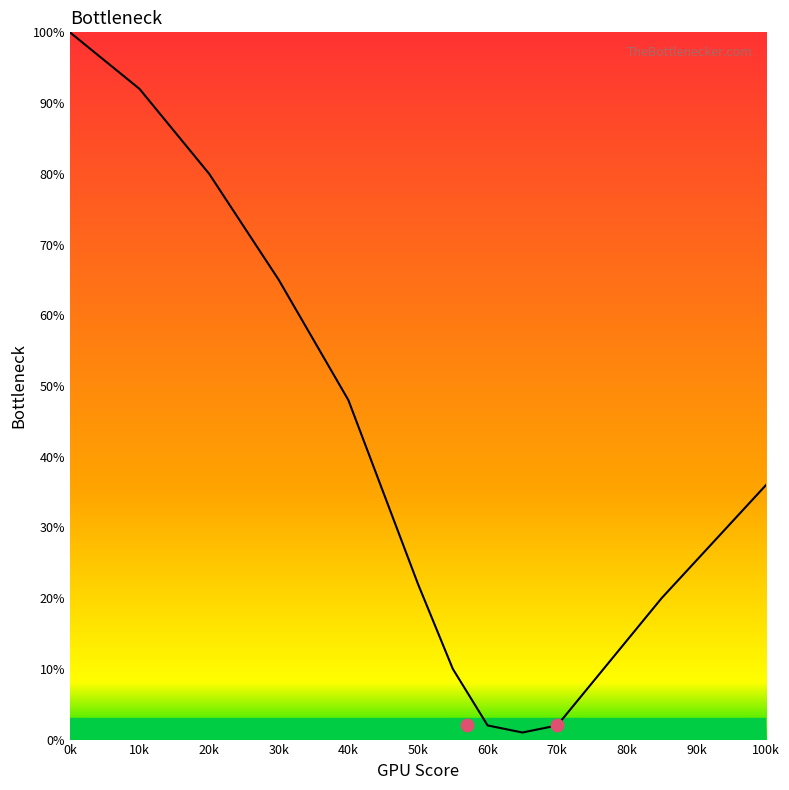

What is the change in value from 10k to 50k?

-70